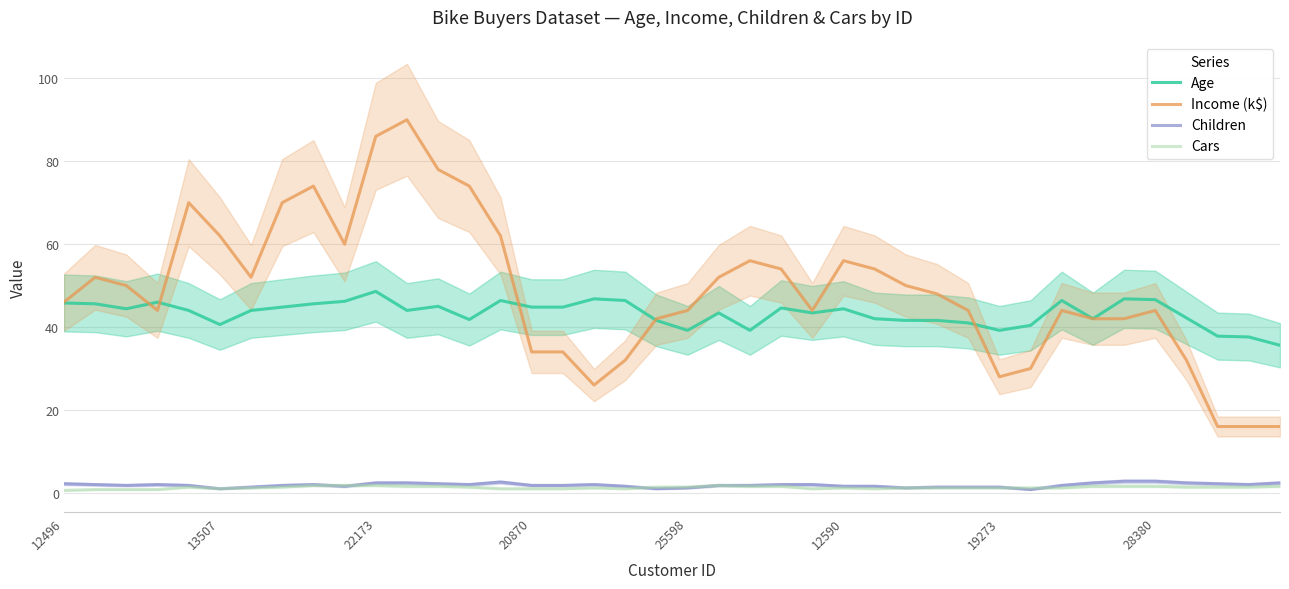

Is it true that Children equals 0.5 at 26?

False